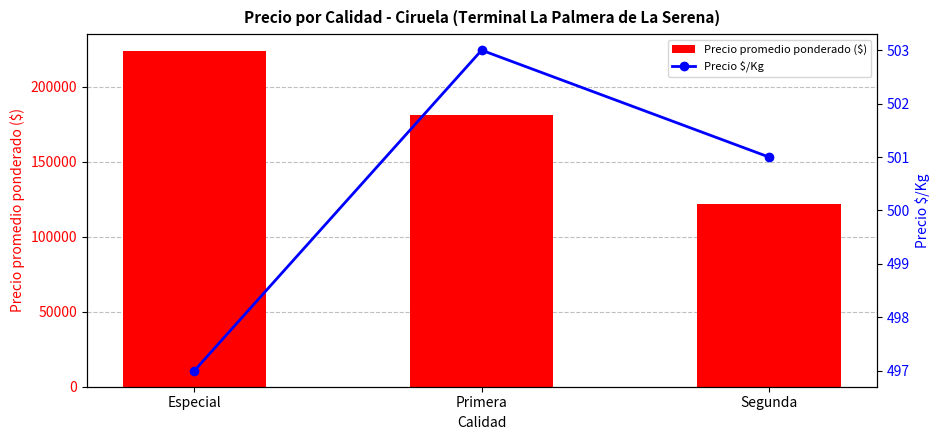

Is it true that Precio $/Kg equals 503 at Primera?

True